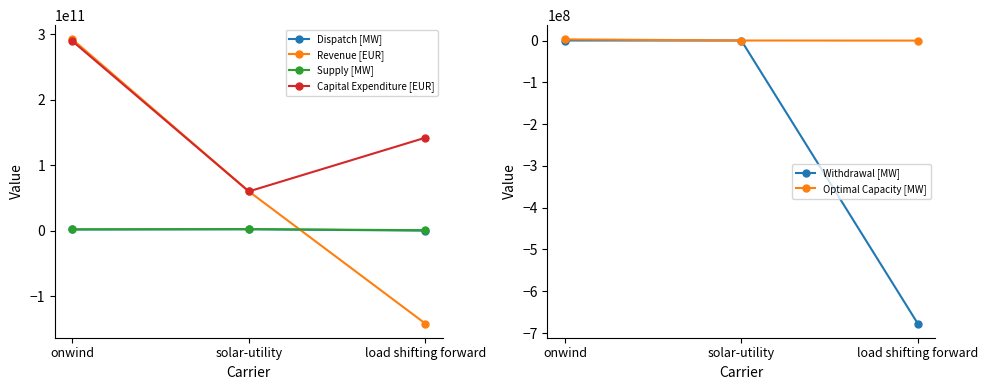

Rank the series at load shifting forward from highest to lowest value.

Capital Expenditure [EUR], Supply [MW], Dispatch [MW], Optimal Capacity [MW], Withdrawal [MW], Revenue [EUR]